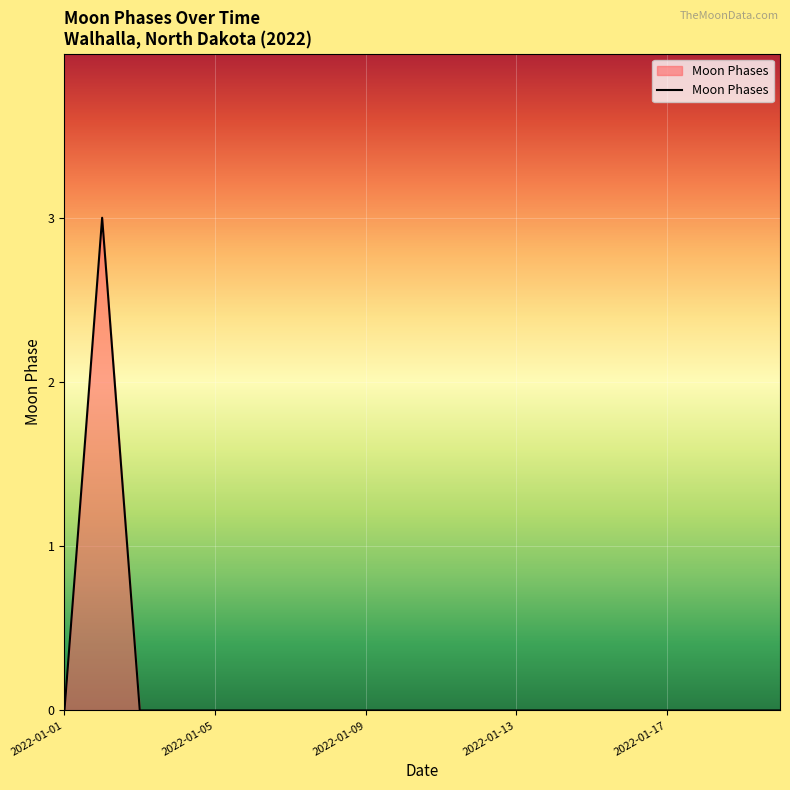

What is the maximum value shown in the chart?

3